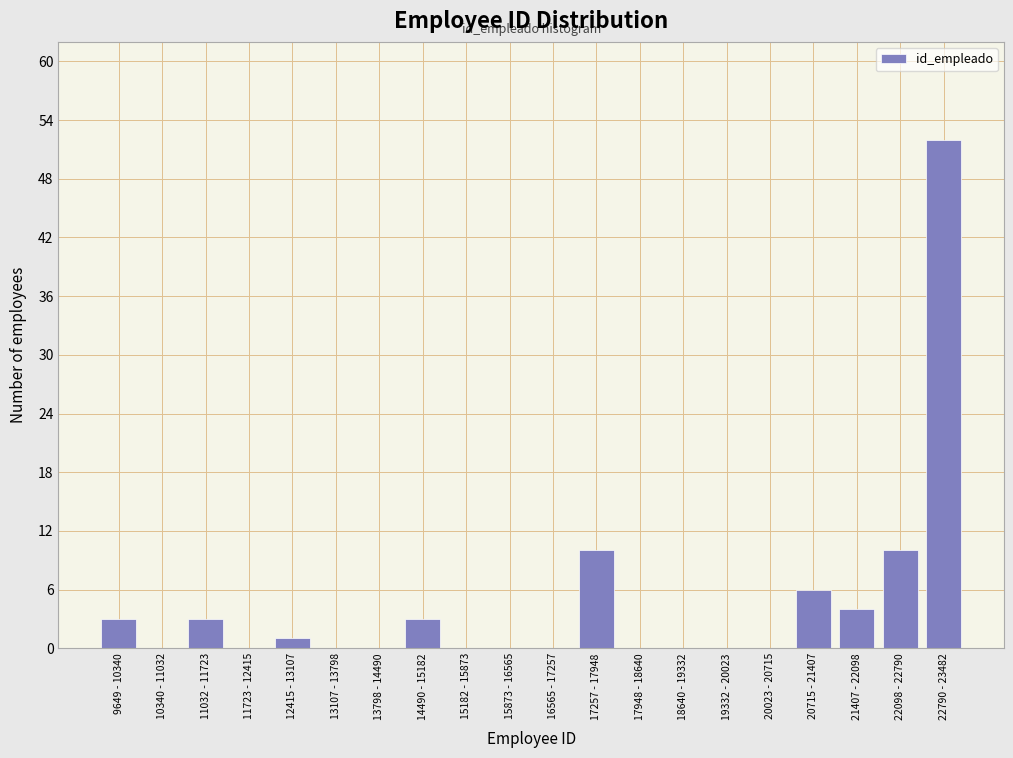

Reading right to left, transcribe all the data shown in this chart.

22790 - 23482=52	22098 - 22790=10	21407 - 22098=4	20715 - 21407=6	20023 - 20715=0	19332 - 20023=0	18640 - 19332=0	17948 - 18640=0	17257 - 17948=10	16565 - 17257=0	15873 - 16565=0	15182 - 15873=0	14490 - 15182=3	13798 - 14490=0	13107 - 13798=0	12415 - 13107=1	11723 - 12415=0	11032 - 11723=3	10340 - 11032=0	9649 - 10340=3